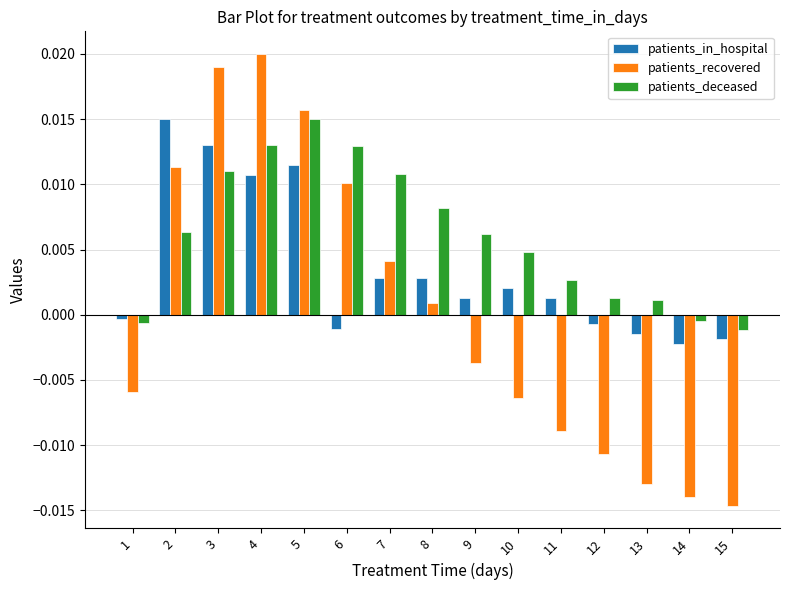

Is the value of patients_in_hospital at 8 greater than the value of patients_recovered at 4?

No